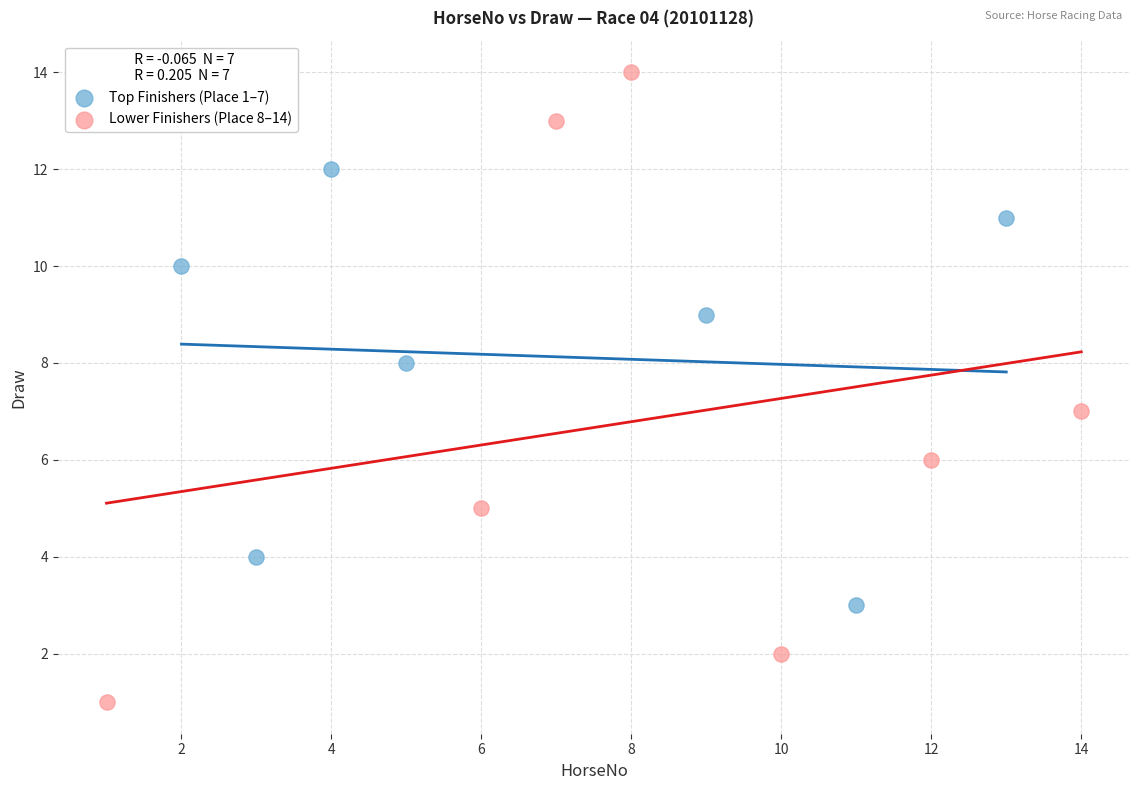

What are all the series names shown in the legend?

Top Finishers (Place 1–7), Lower Finishers (Place 8–14)